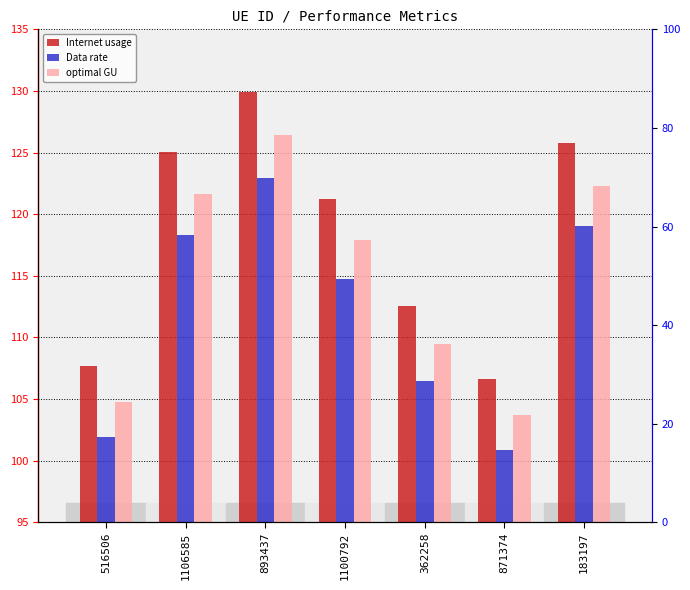

List the labels in order of optimal GU value, largest first.

893437, 183197, 1106585, 1100792, 362258, 516506, 871374